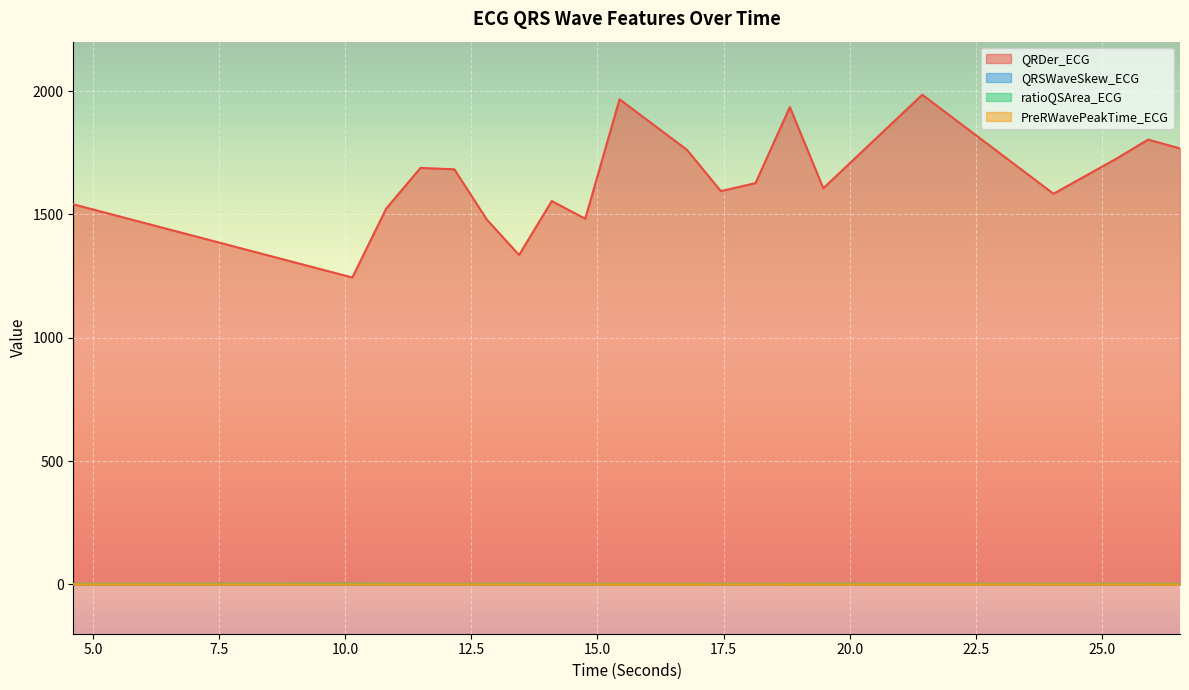

At which category does PreRWavePeakTime_ECG reach its first local valley?

18.8125